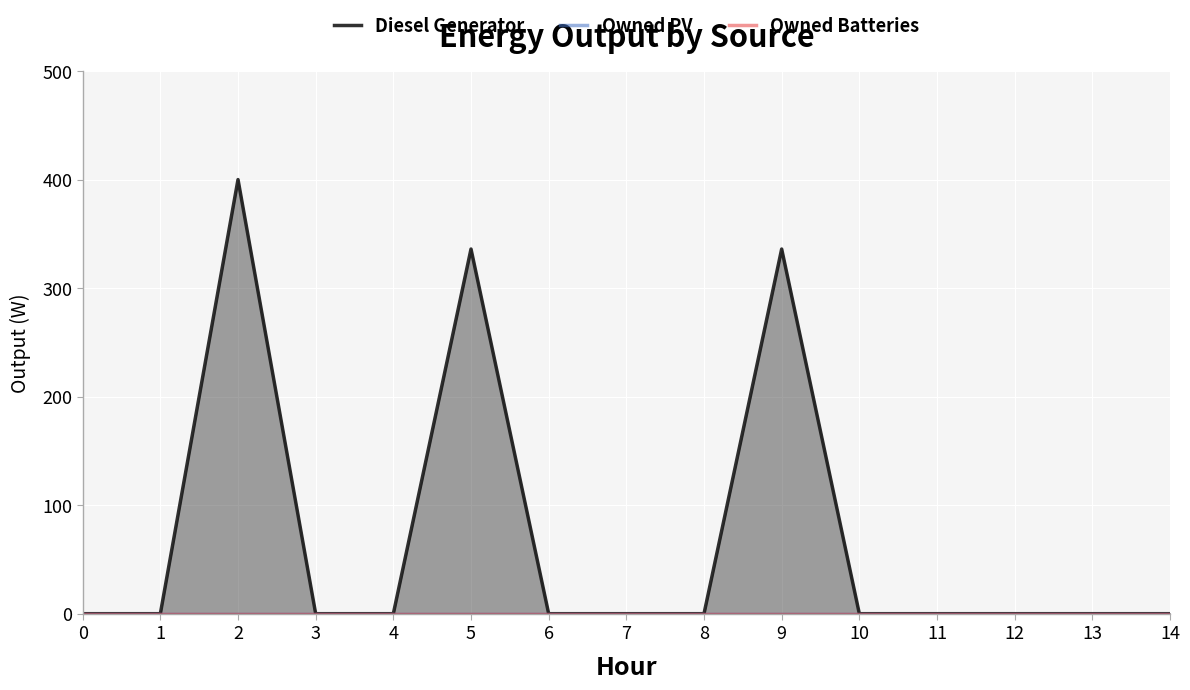

True or false: Diesel Generator has a value of -140 at 1.

False